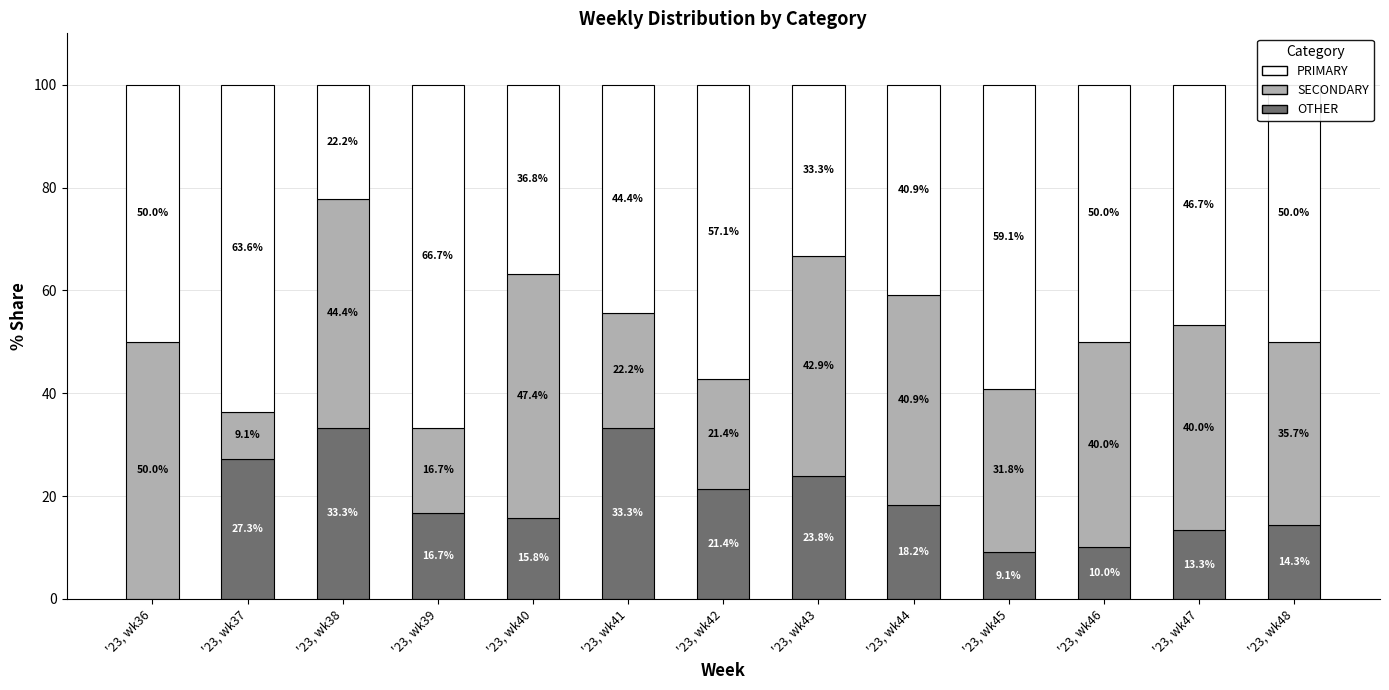

Where does the OTHER series first go above 16?

'23, wk37